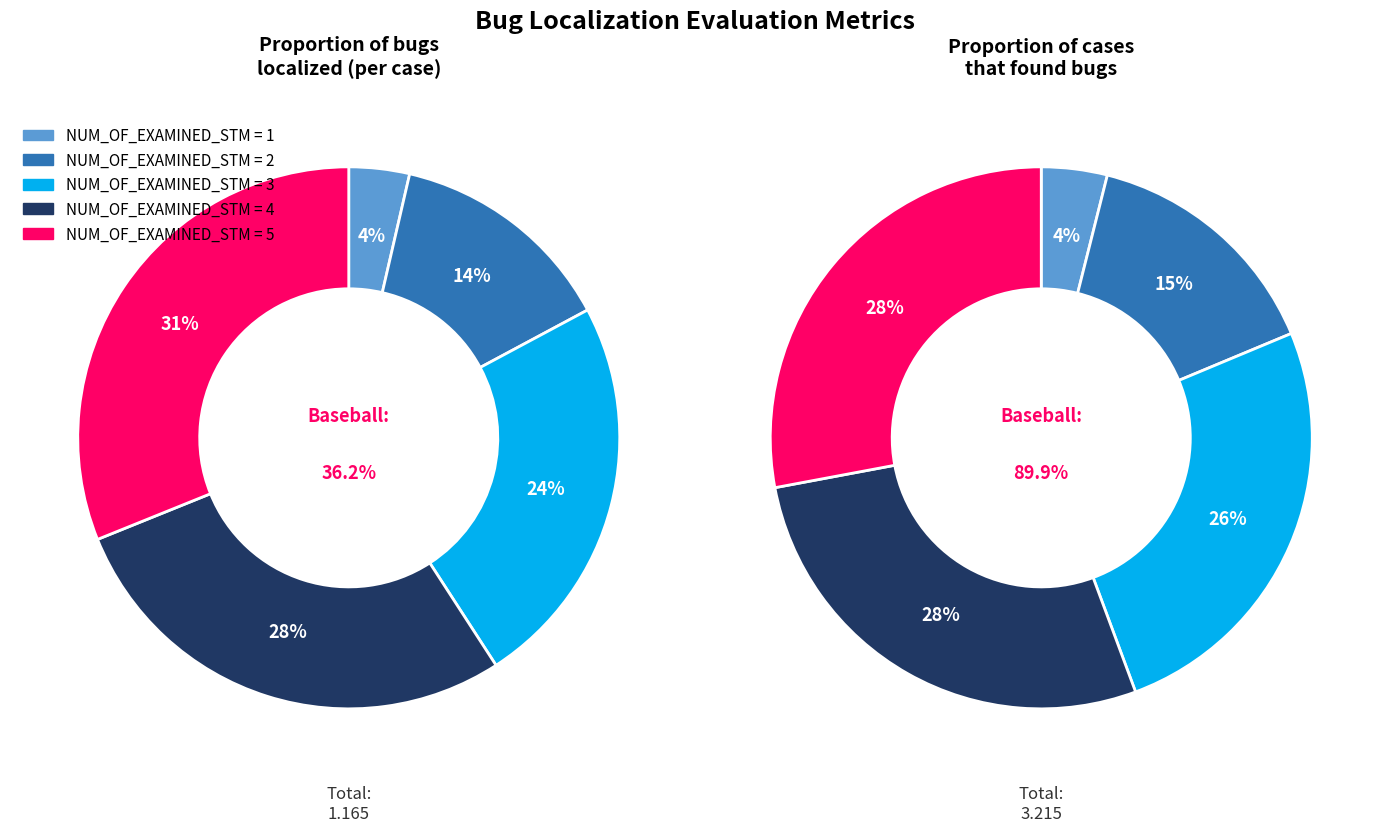

Combined, do 3 and 1 account for over 50%?

No